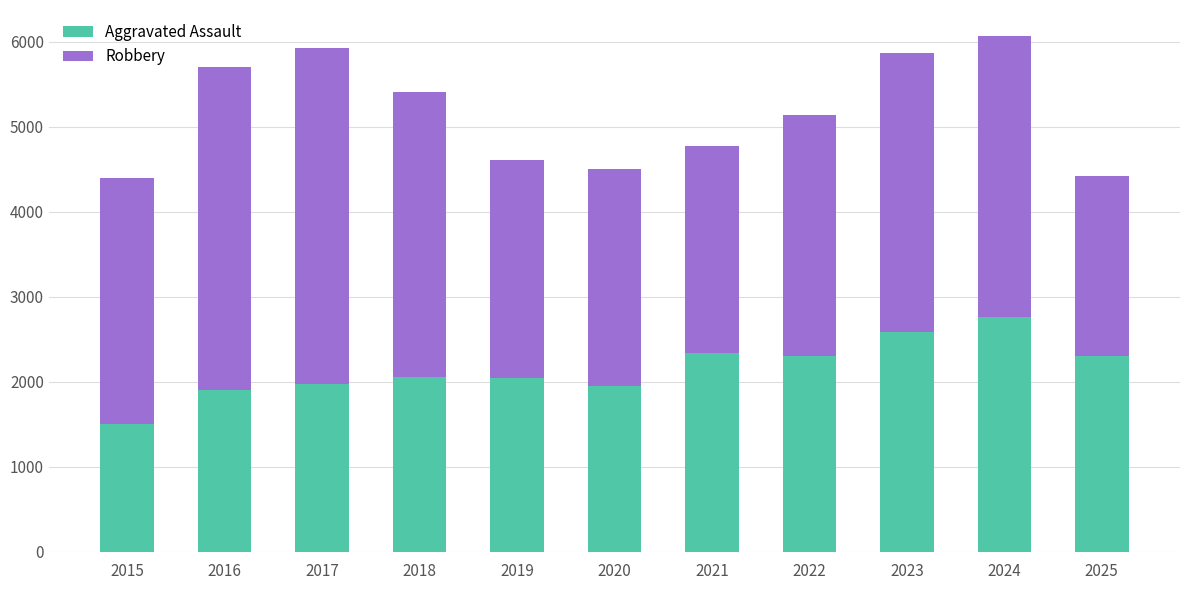

Is it true that Aggravated Assault equals 669 at 2017?

False